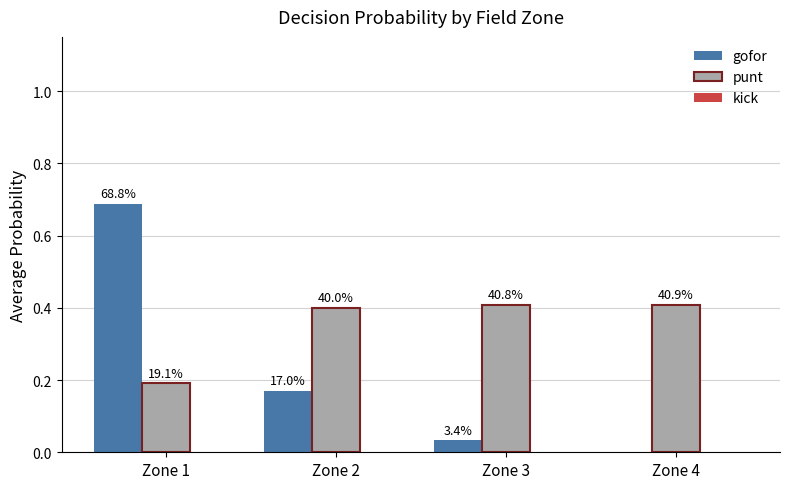

Which has a higher value, Zone 1 or Zone 2?

Zone 1